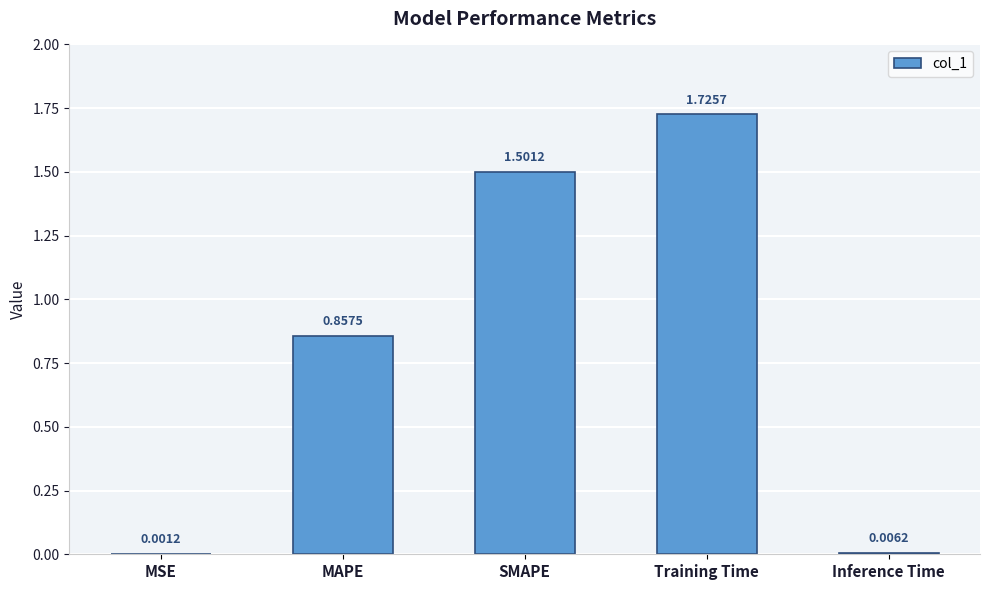

Where is the data nearest to the value 0?

MSE